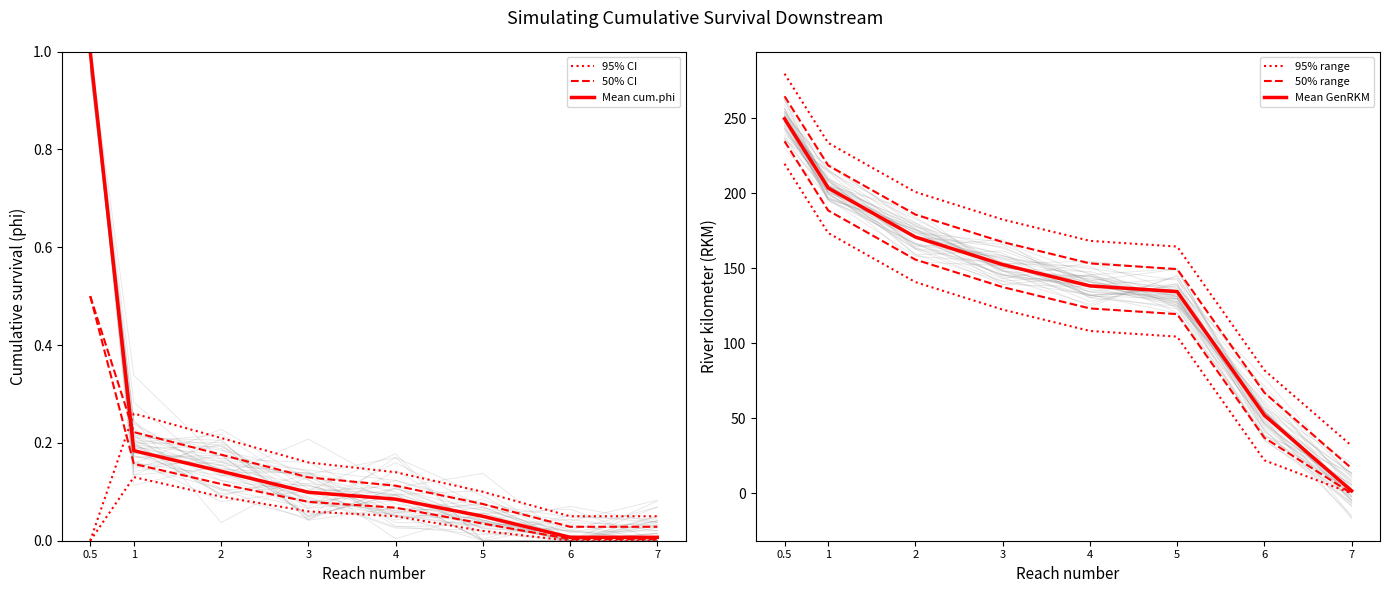

Which series has the widest spread of values?

Mean GenRKM